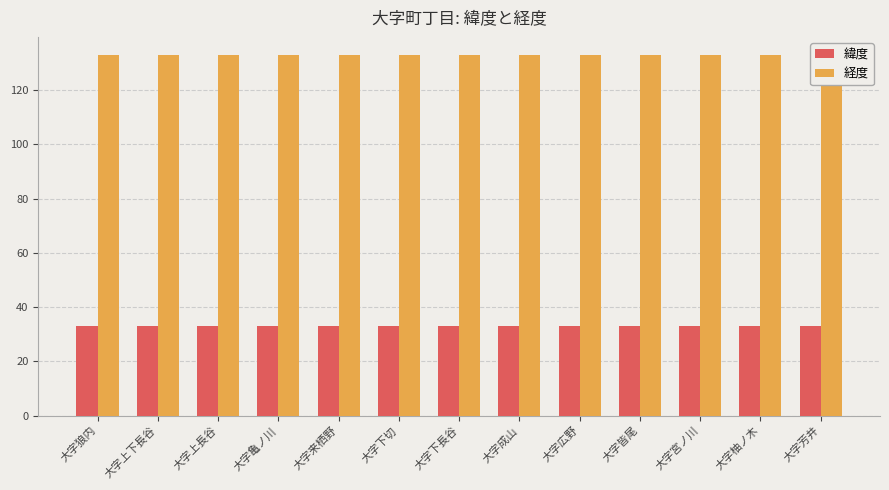

At how many categories does at least one series exceed 128?

13